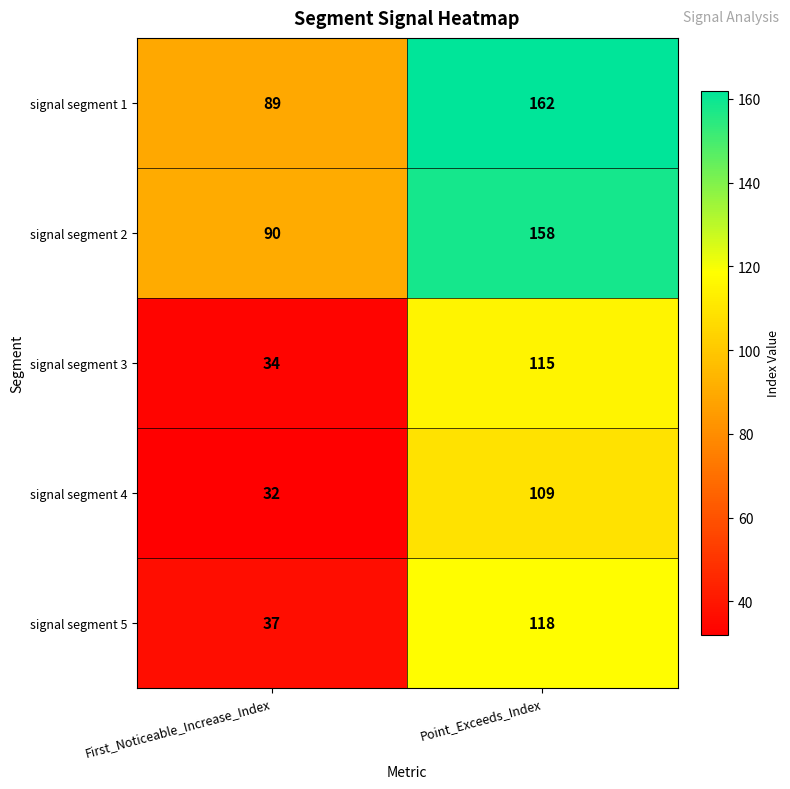

What is the spread (max minus min) of values at First_Noticeable_Increase_Index?

58